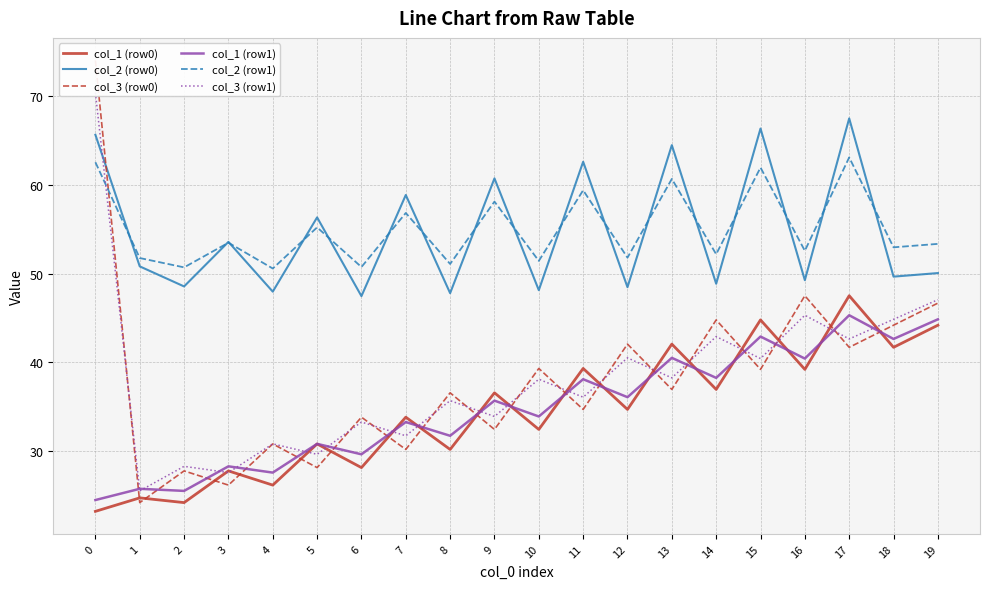

What is the sum of all col_3 (row1) values?

762.7